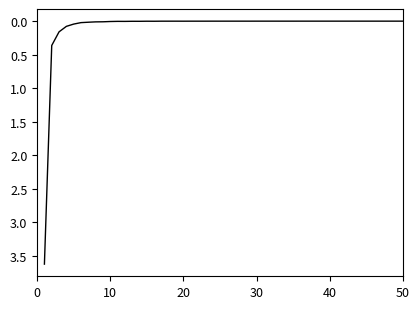

What is the difference between the maximum and minimum values?

3.6